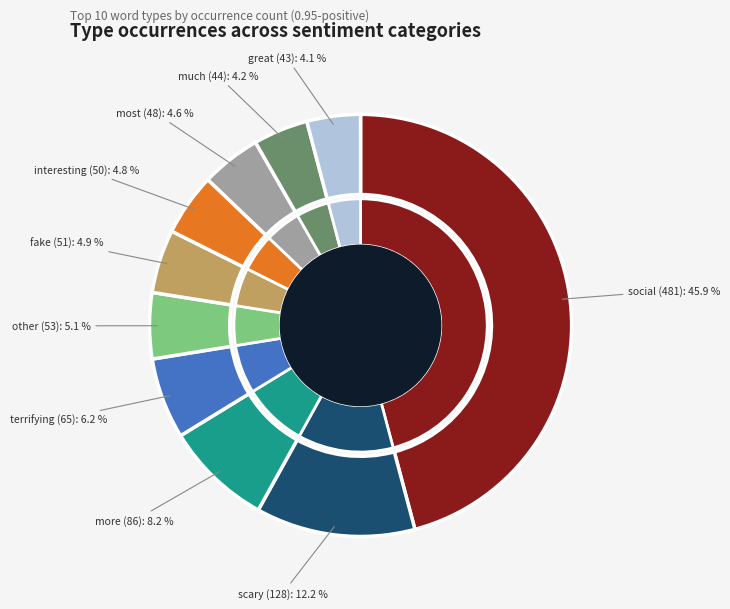

Does fake account for over 50% of the chart?

No